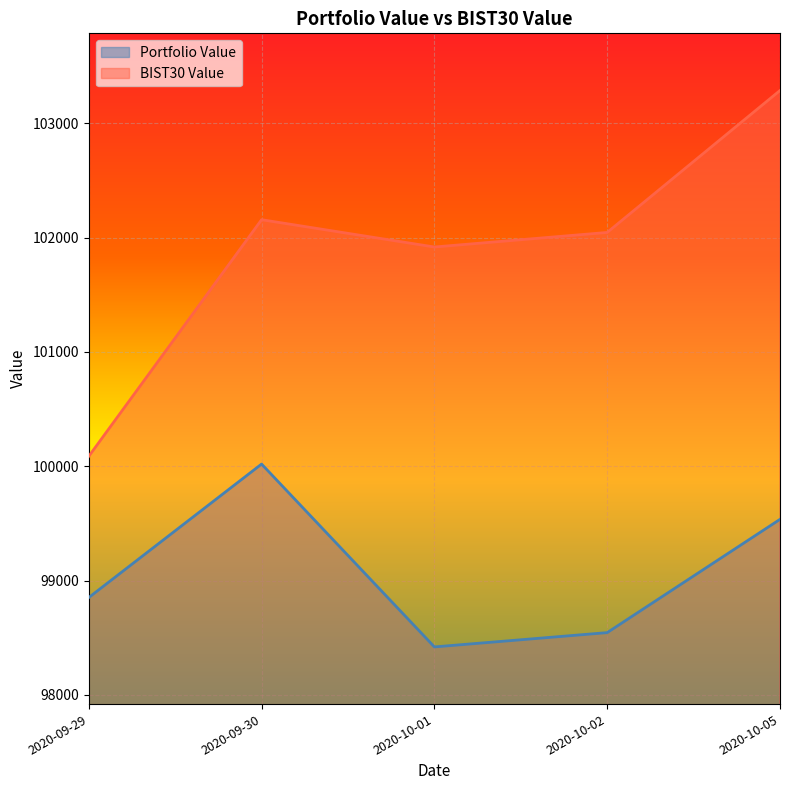

What is the sum of all Portfolio Value values?

495372.9